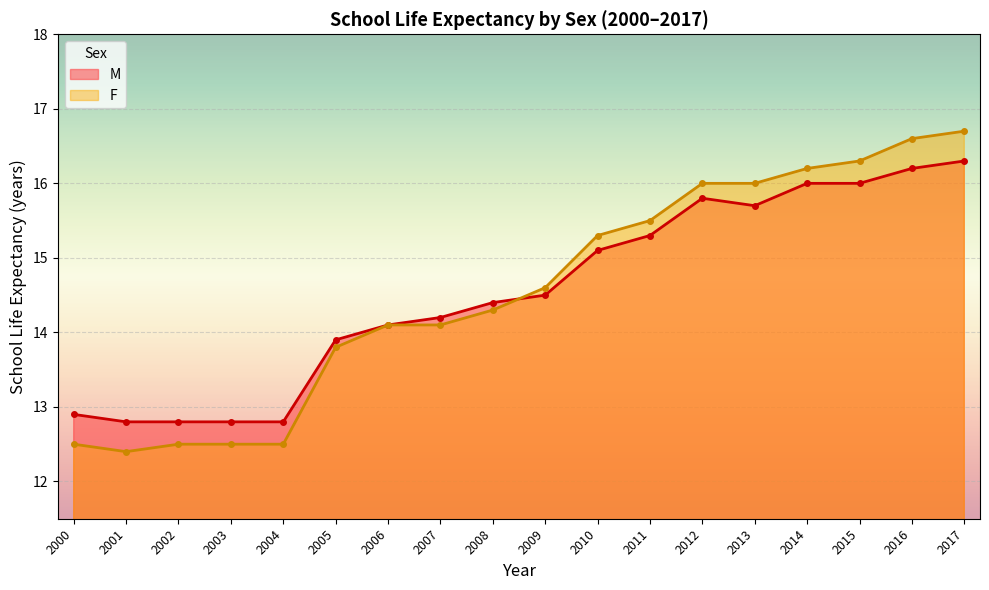

What is the sum of the F values at 2001 and 2006?

26.5